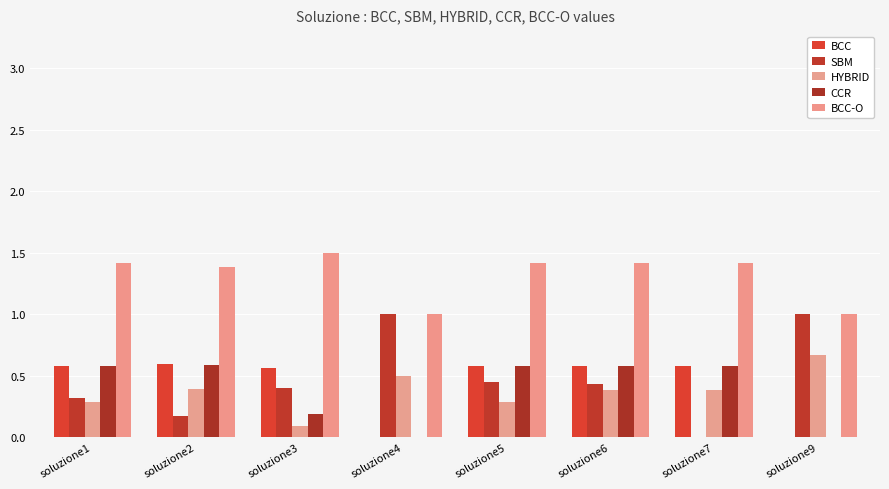

What are all the series names shown in the legend?

BCC, SBM, HYBRID, CCR, BCC-O